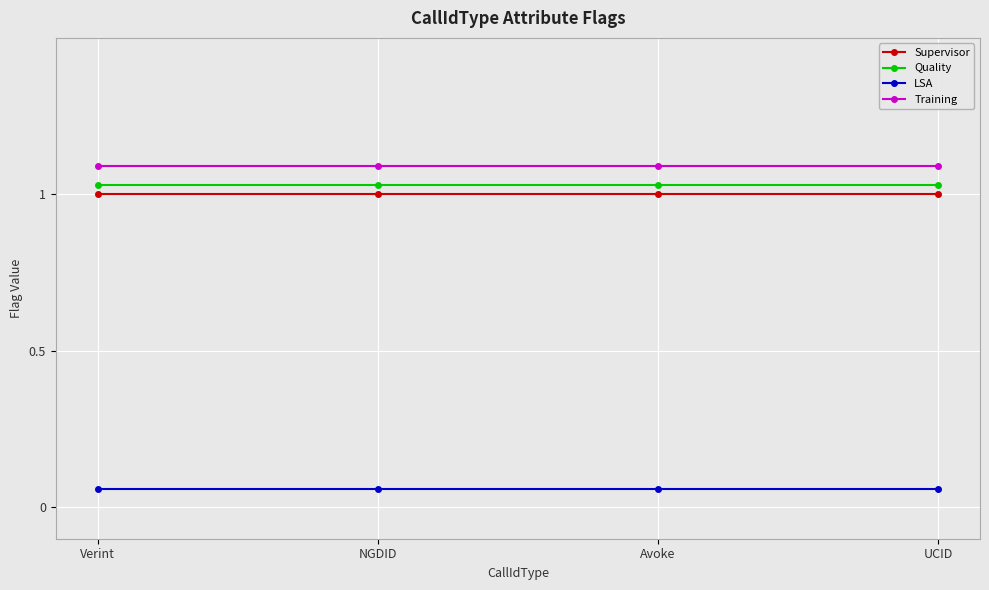

What is the total value across all series at Avoke?

3.2